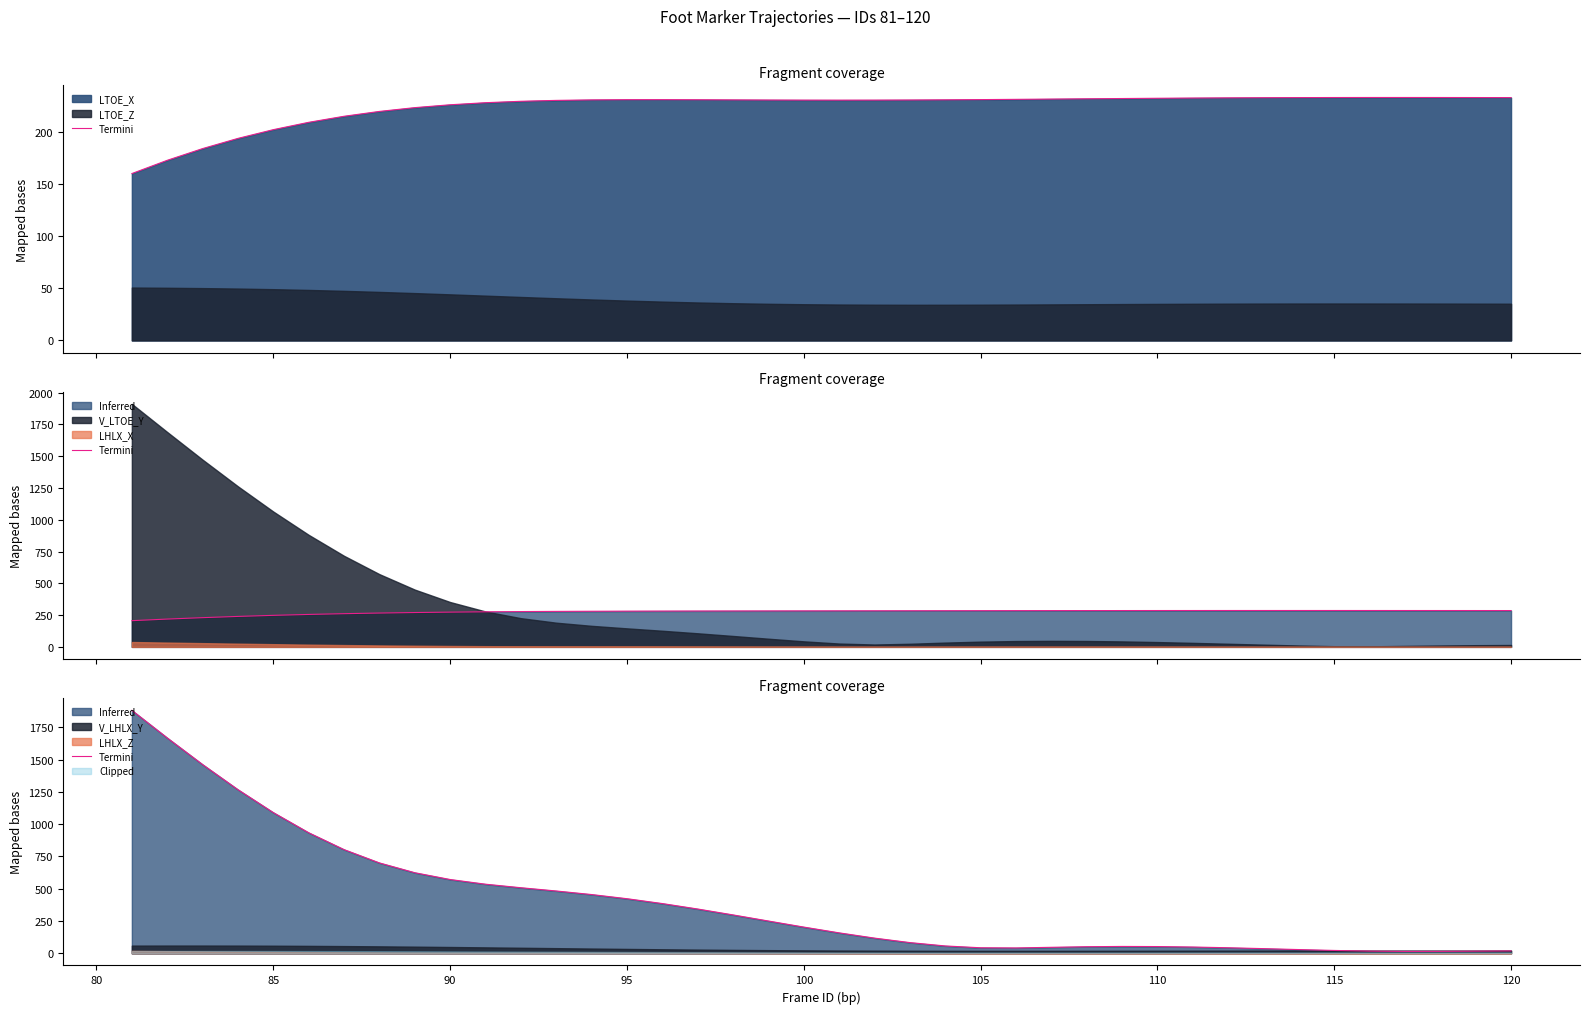

What is the minimum value shown in the chart?

14.5